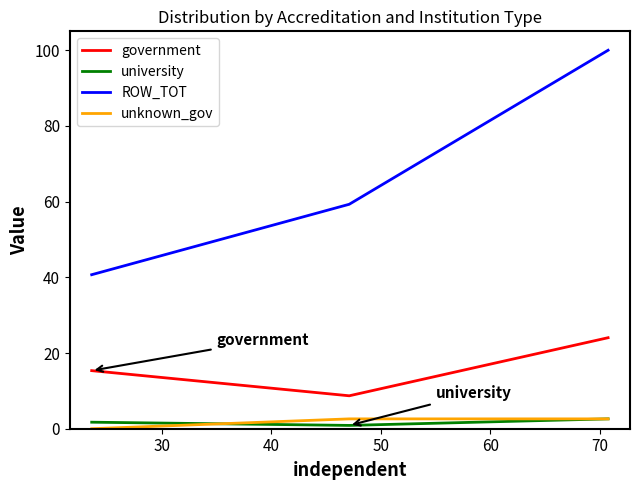

Which series has the largest total across all categories?

ROW_TOT